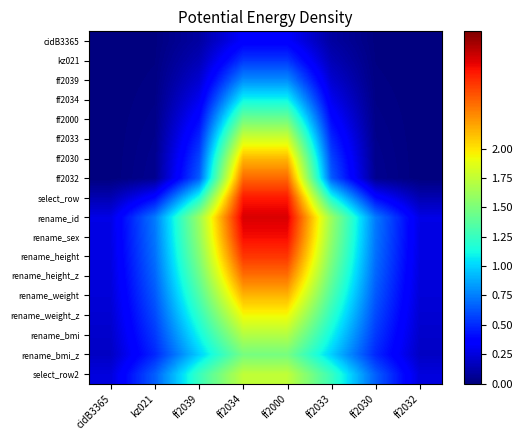

At which category is the sum across all series the highest?

ff2034